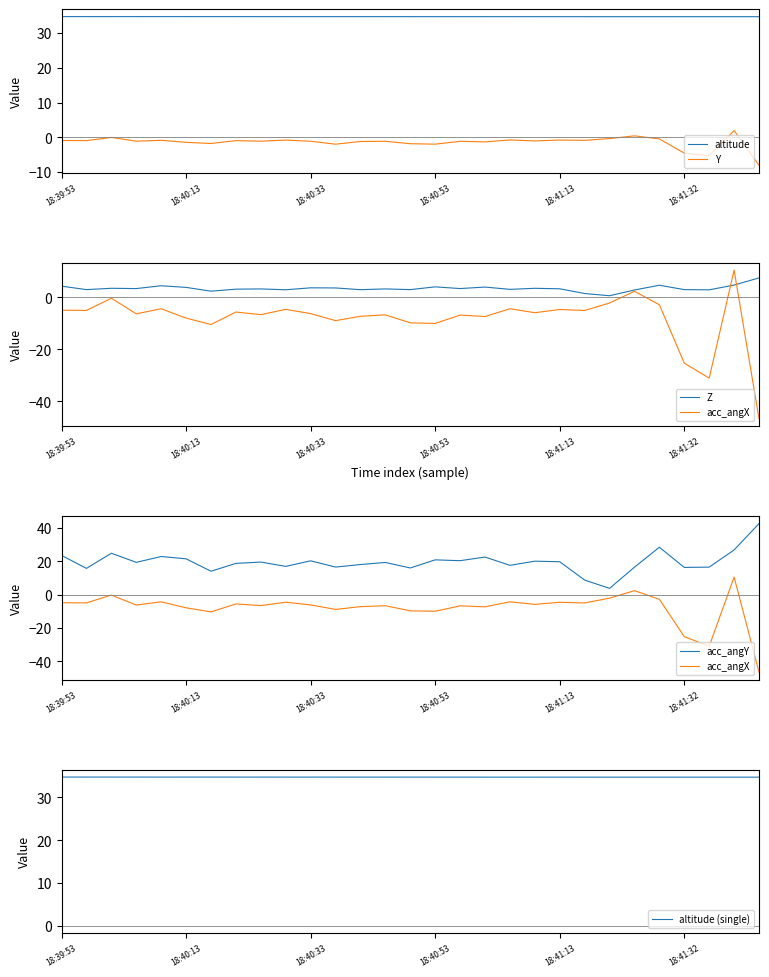

Count the number of categories in the chart.

29